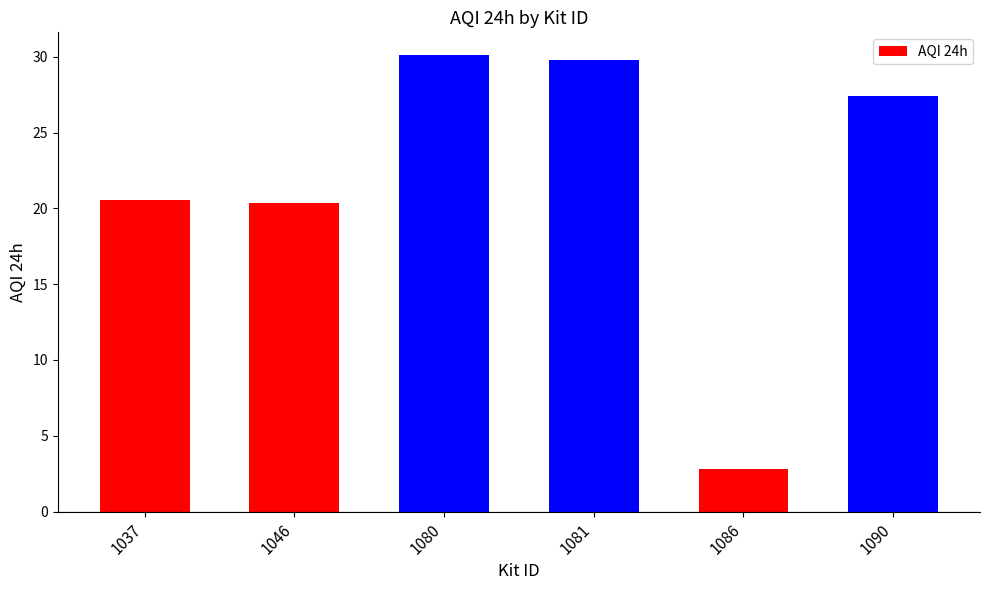

At which label does the data first exceed 27?

1080